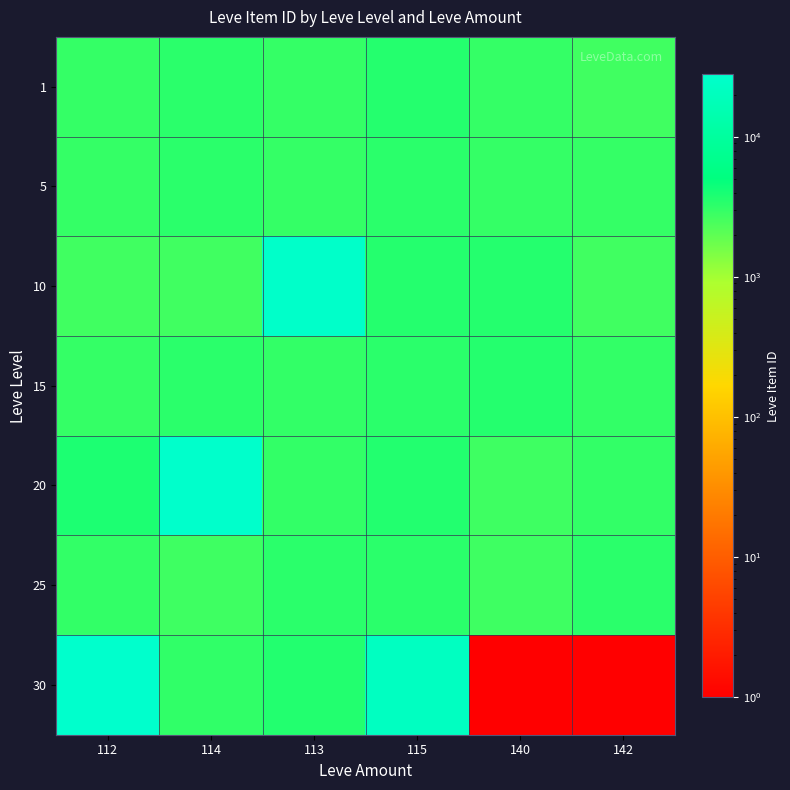

At how many categories does at least one series exceed 329?

6